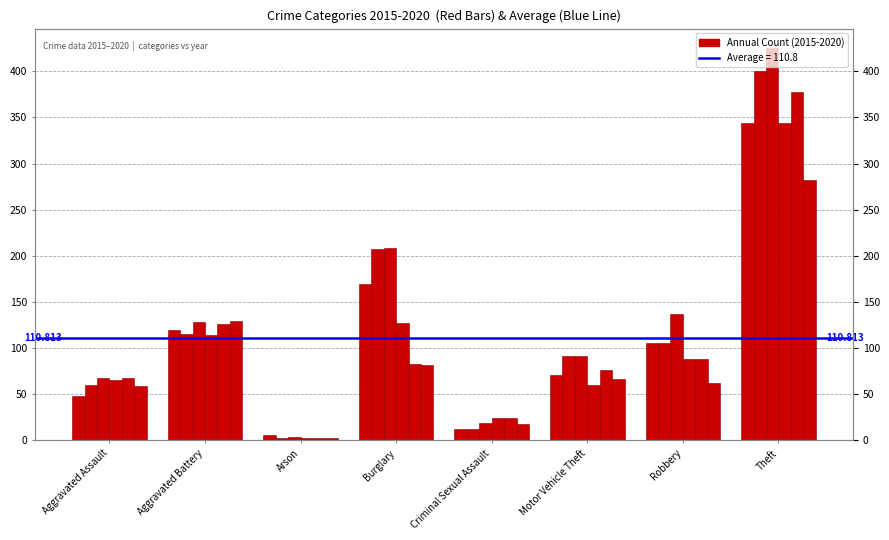

What is the difference between the maximum and second lowest values in the 2019 series?

353